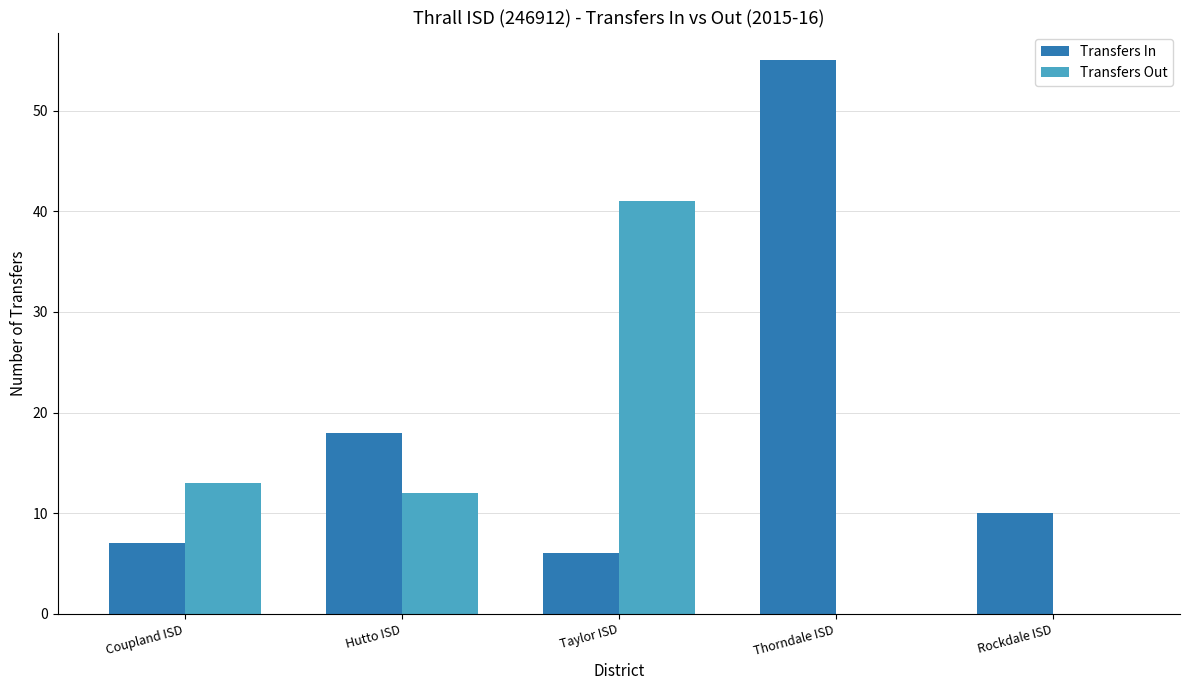

What is the total value across all series at Hutto ISD?

30